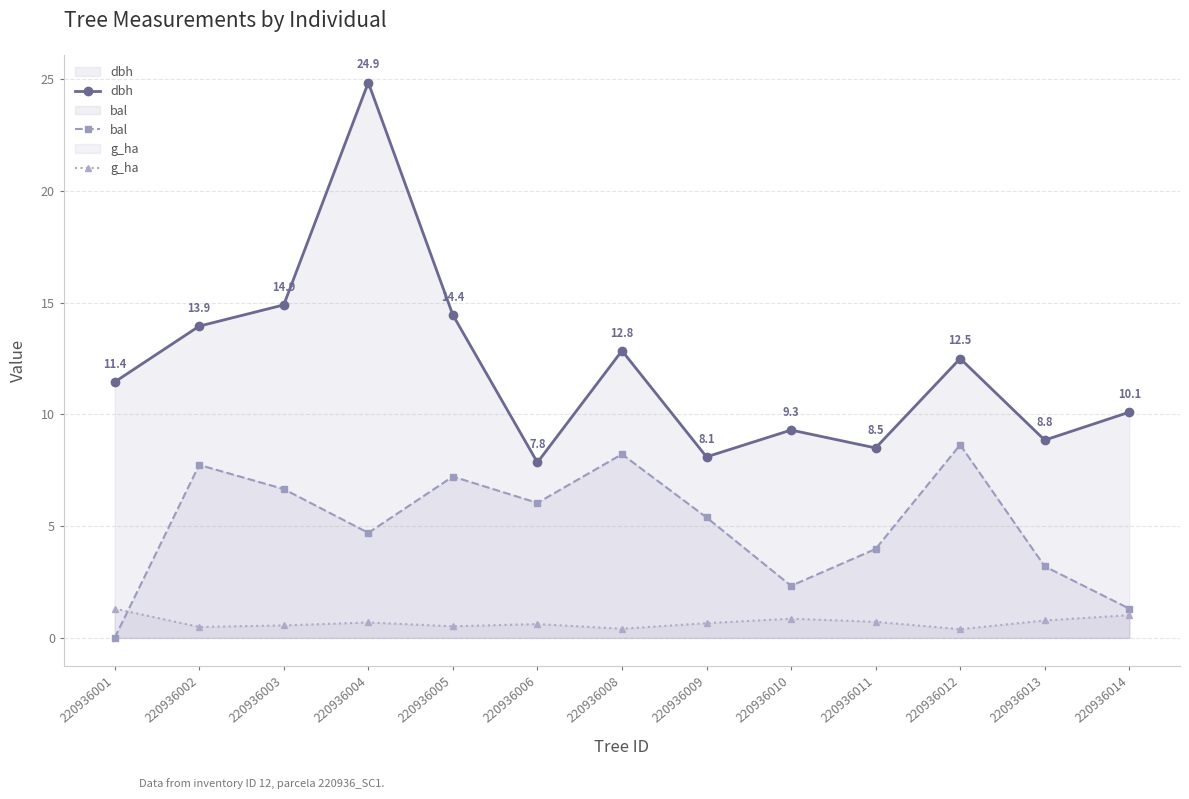

How many data points does each series have?

13